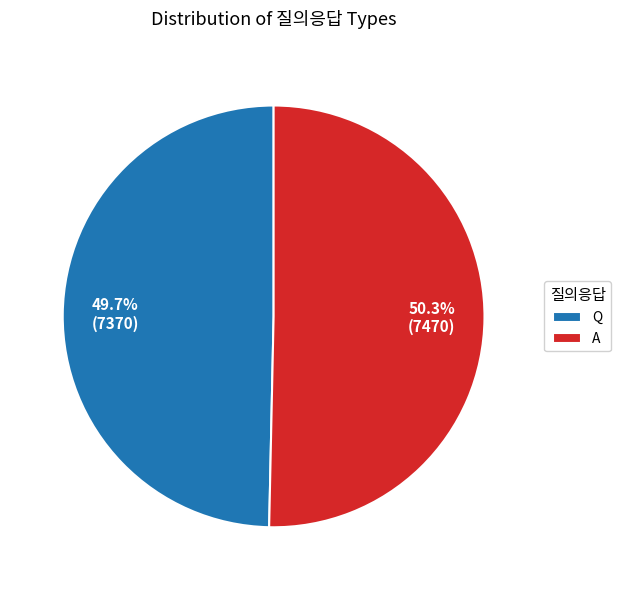

To the nearest percent, what portion does A represent?

50%